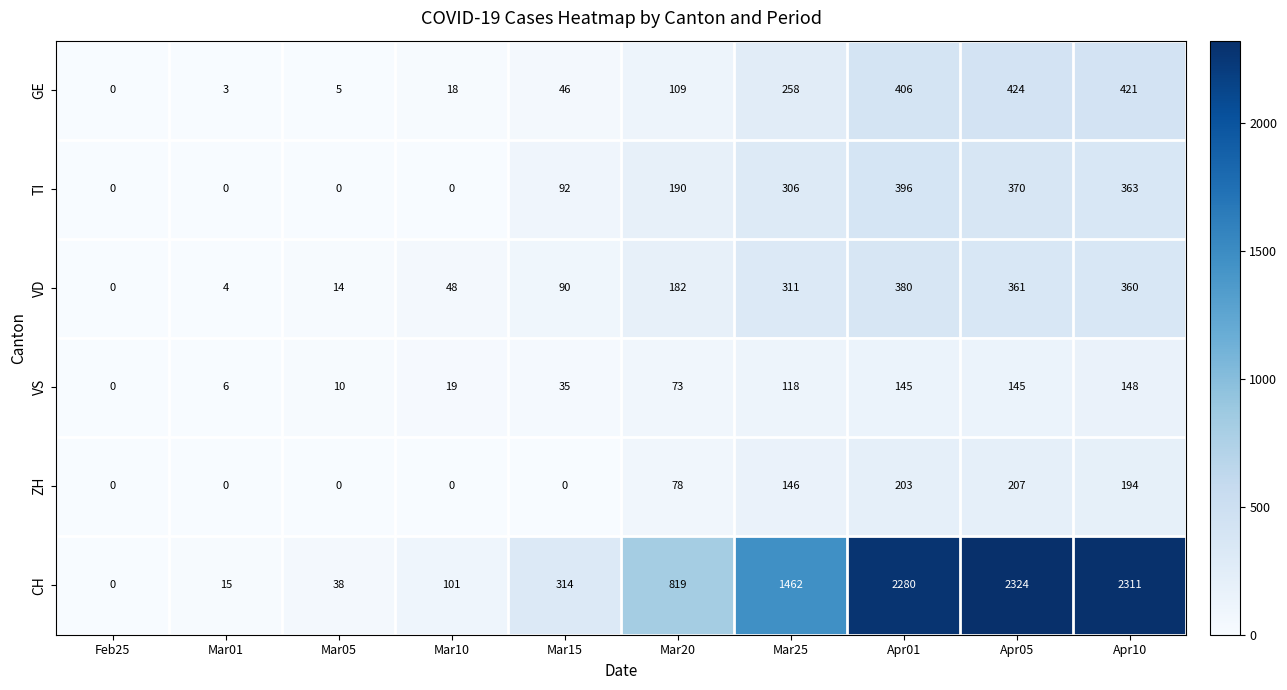

Read the GE value at Mar10, to the nearest 5.

20